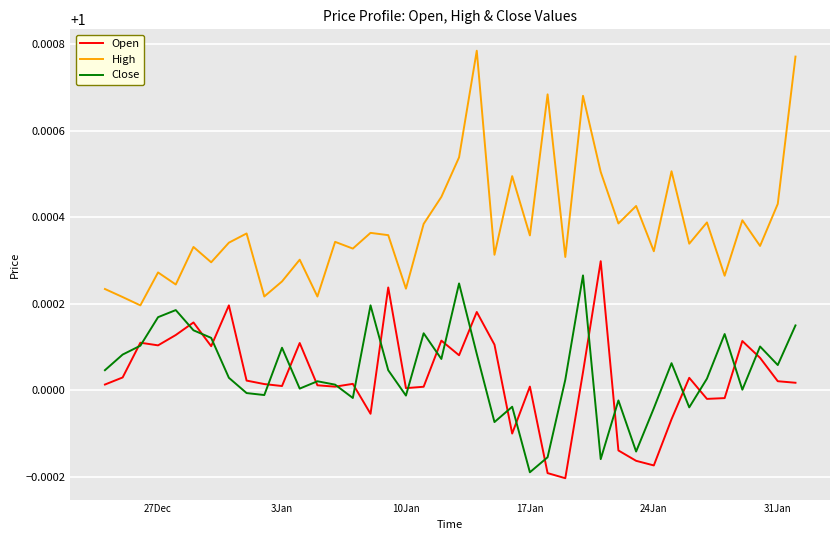

True or false: Open and High cross at least once.

False